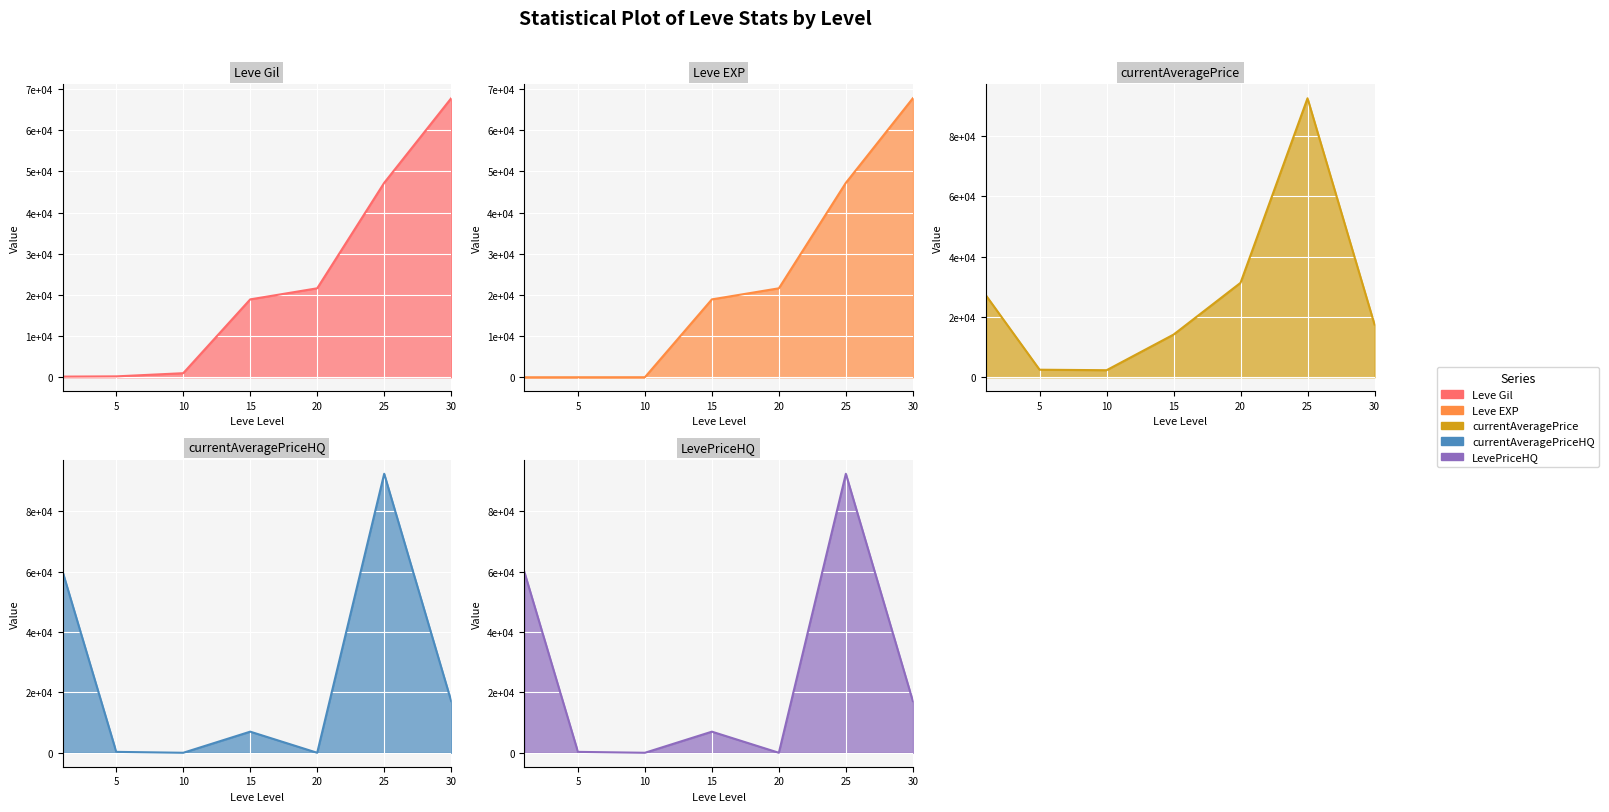

What is the value of the currentAveragePrice point at the 1st from the left?

27128